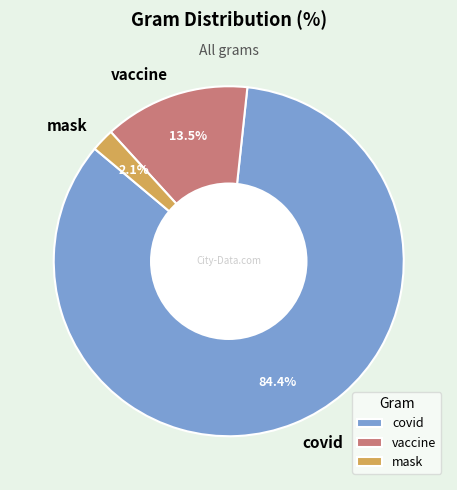

What is the total percentage of covid and mask?

86.5%